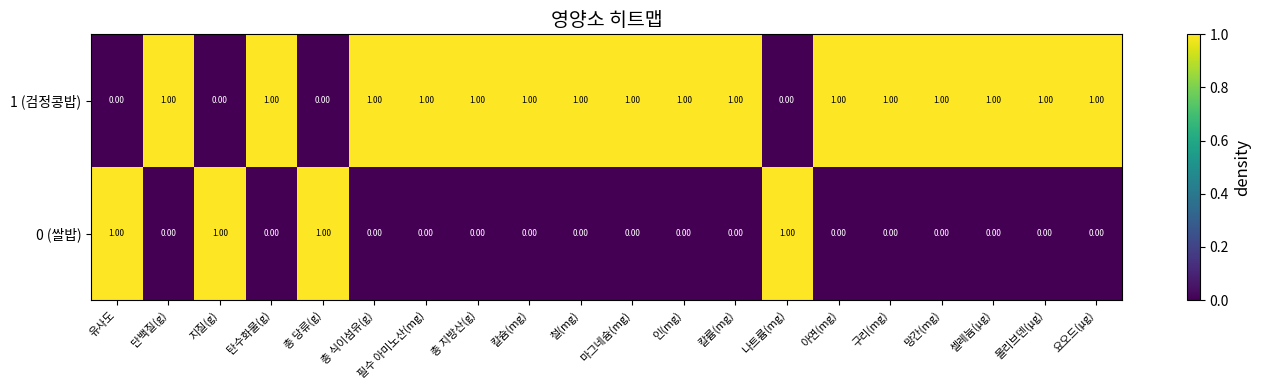

Count the number of categories in the chart.

20